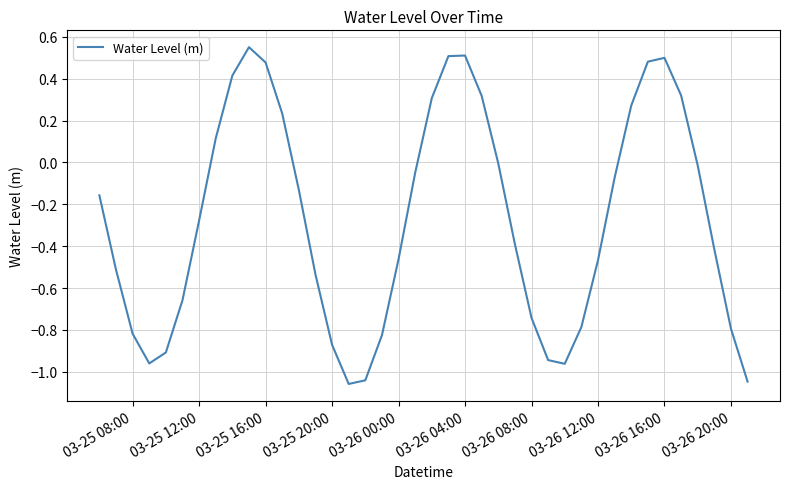

What is the difference between the maximum and minimum values?

1.6